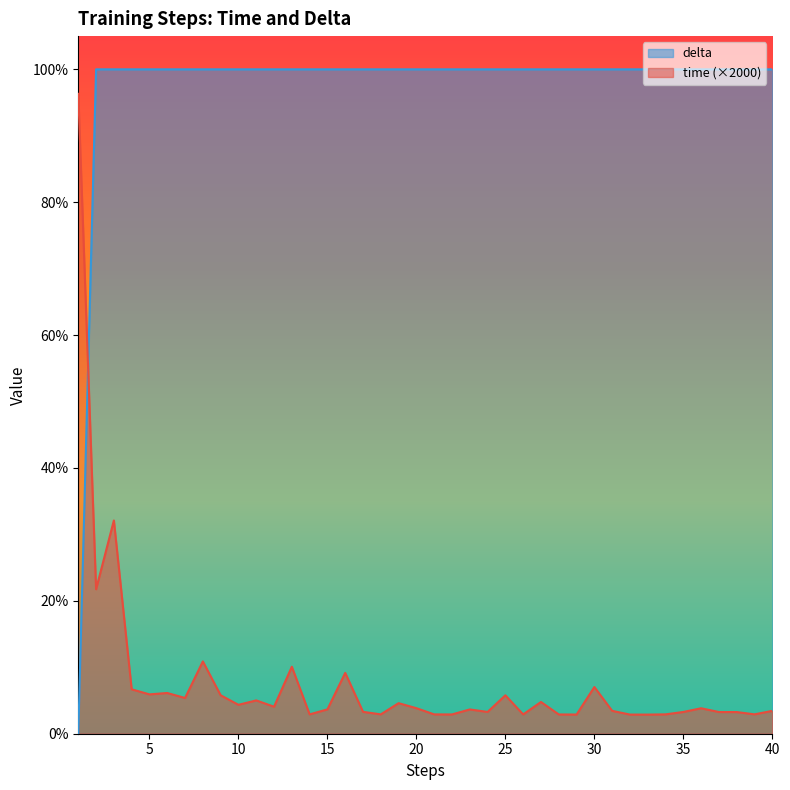

True or false: delta has more than 0 points higher than both neighbors.

False